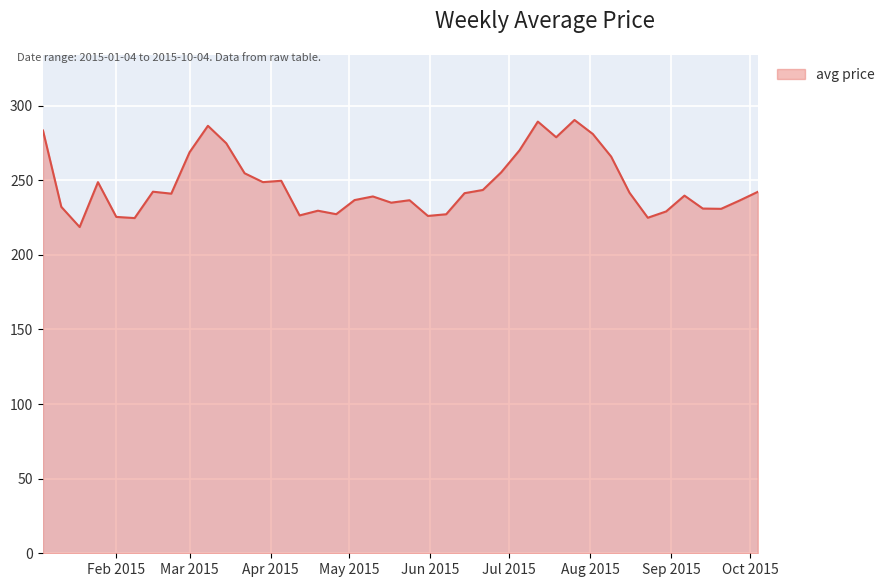

What is the maximum value shown in the chart?

290.3